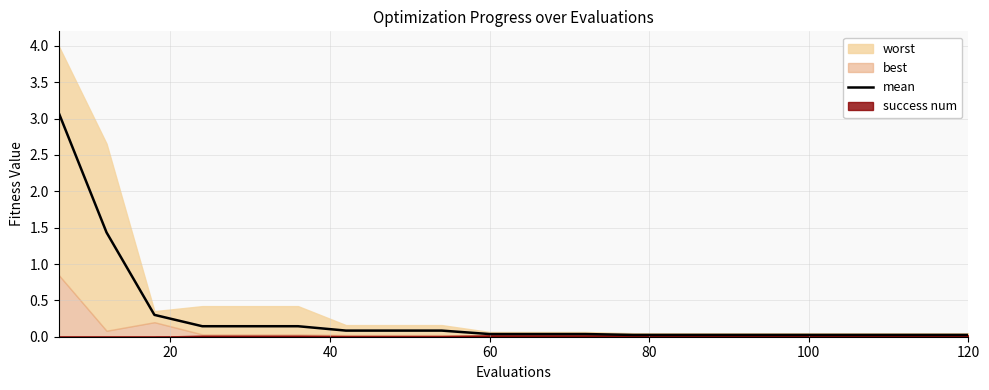

What is the difference between the values at 100 and 40?

0.2